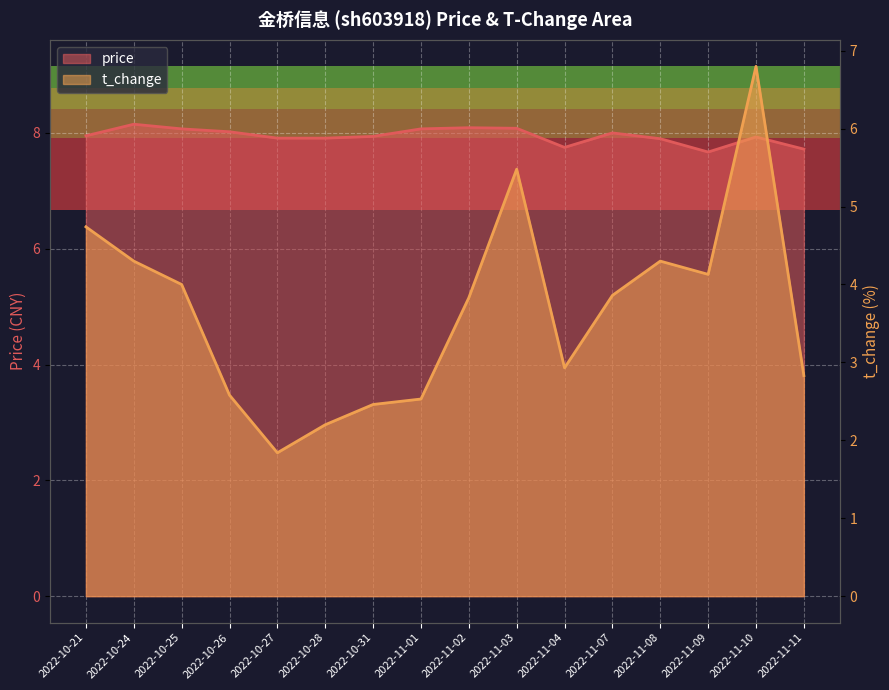

At how many categories does at least one series exceed 5?

16